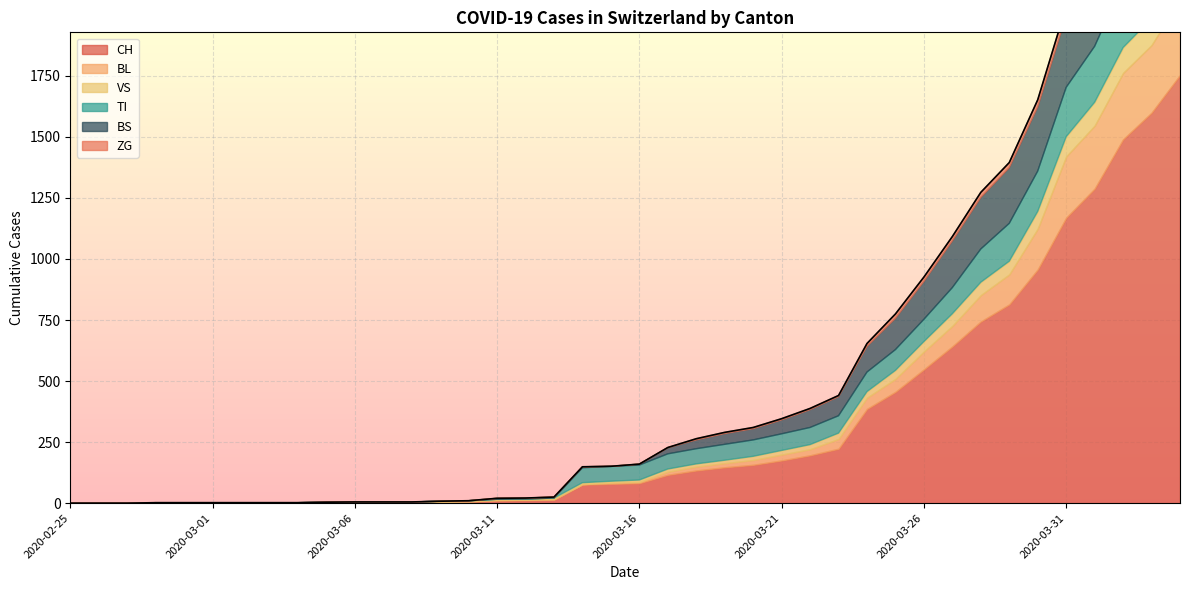

Where do BS and VS first cross each other?

2020-03-10 and 2020-03-11